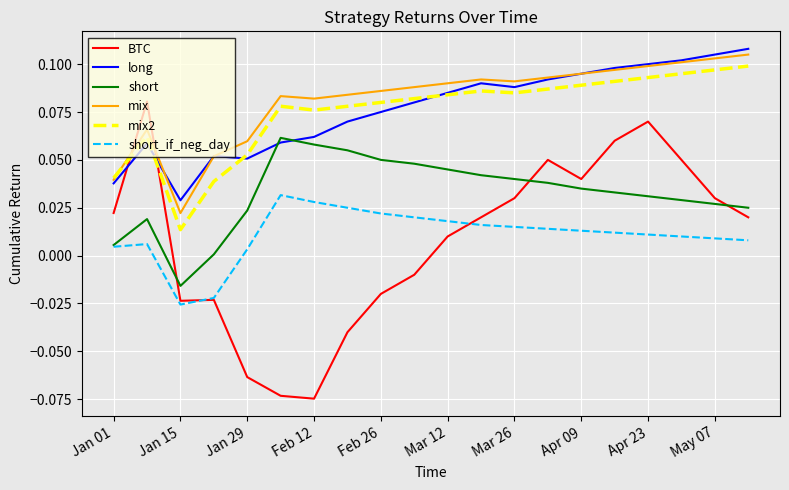

Which series has the largest range (max minus min)?

BTC